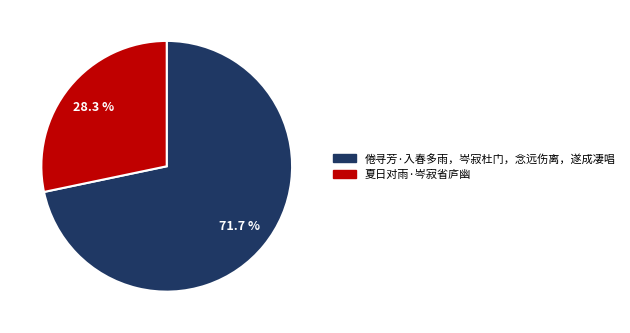

What is the total percentage of 夏日对雨·岑寂省庐幽 and 倦寻芳·入春多雨，岑寂杜门，念远伤离，遂成凄唱?

100.0%